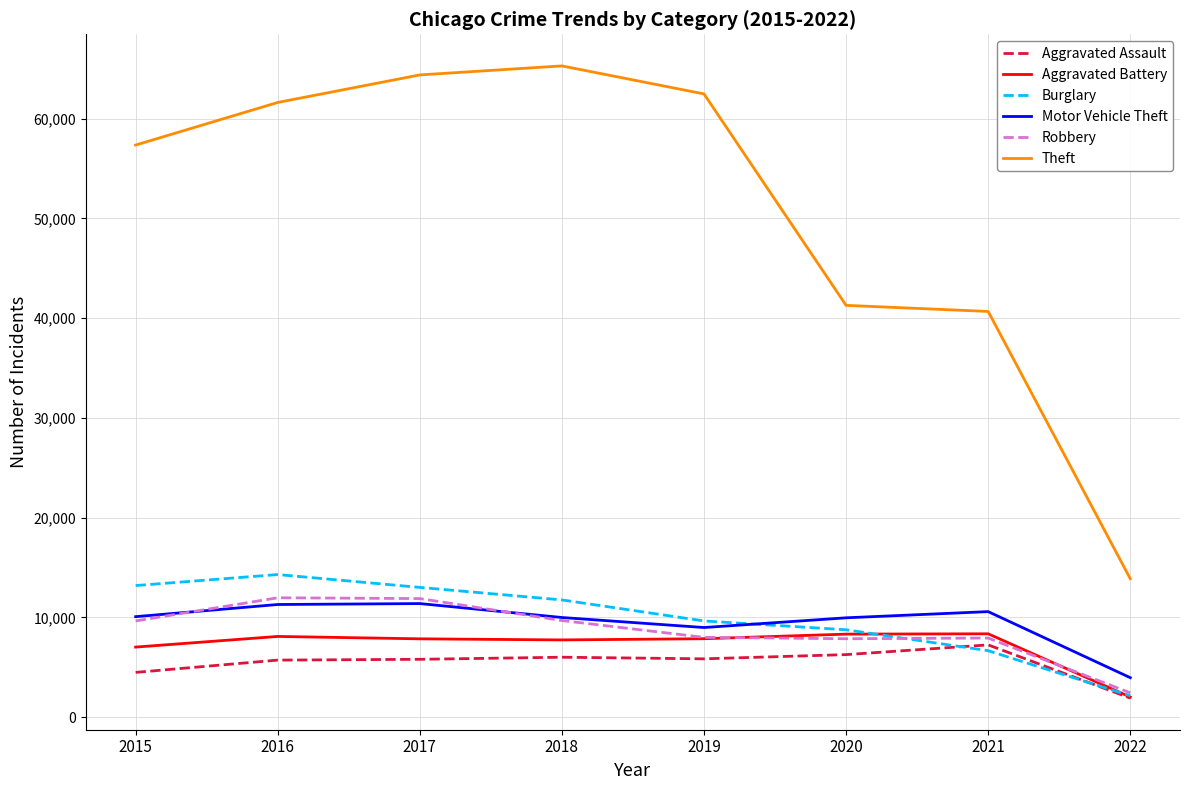

Where is Theft nearest to the value 39575?

2021